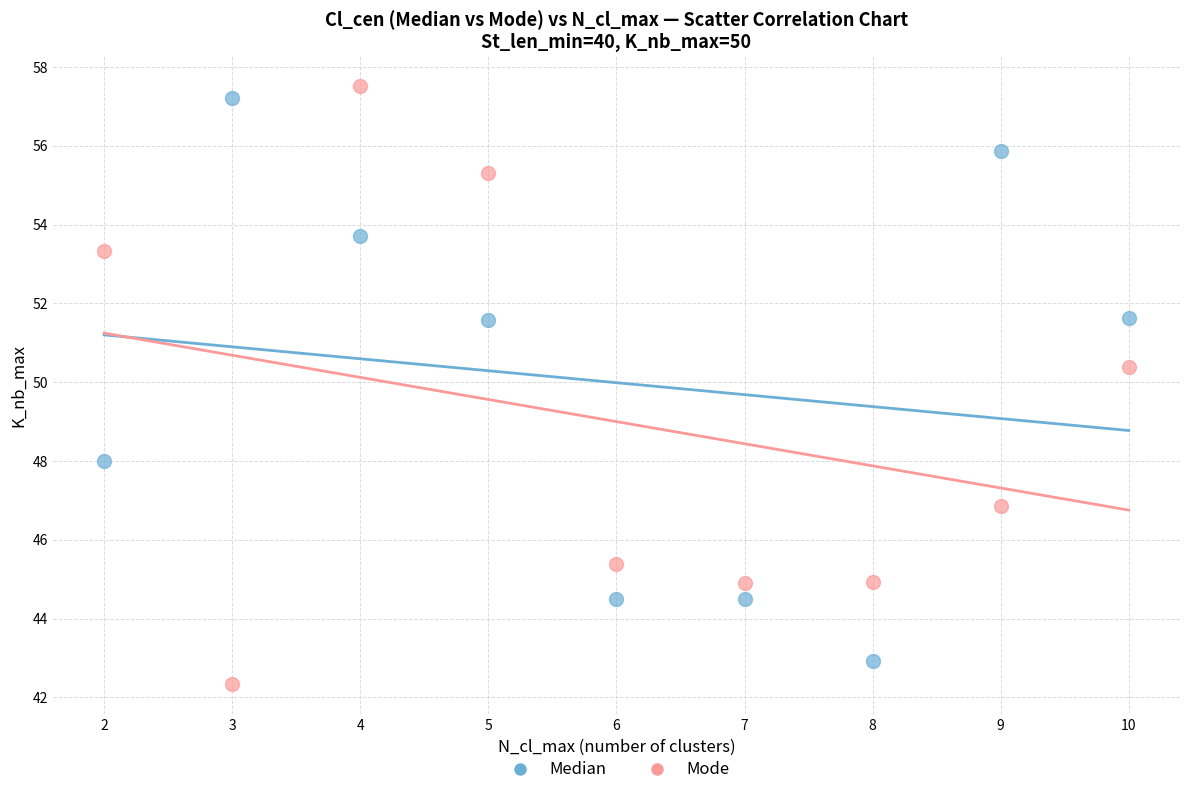

Which series has the largest Y range (max minus min)?

Mode